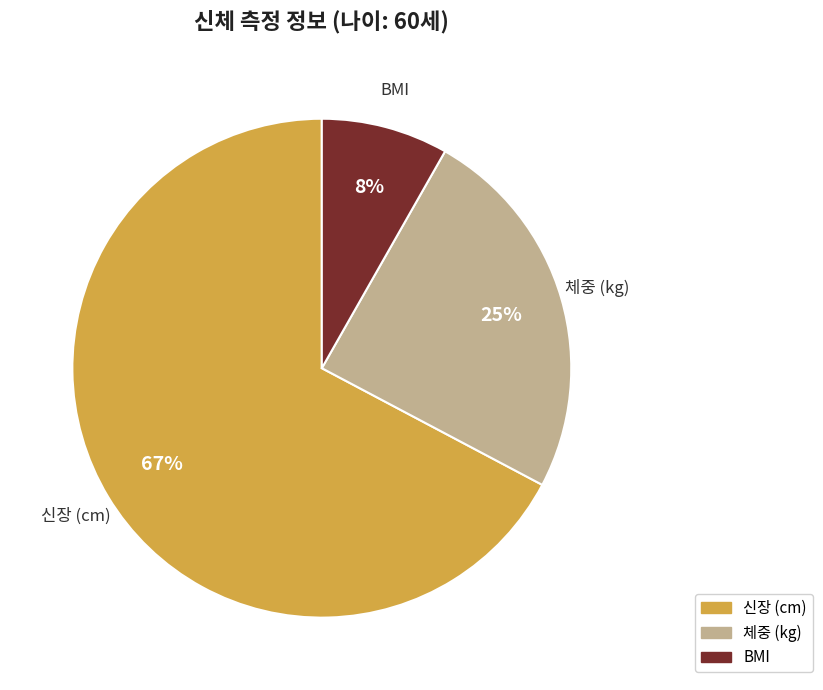

Which slice represents more than half of the pie?

신장 (cm)